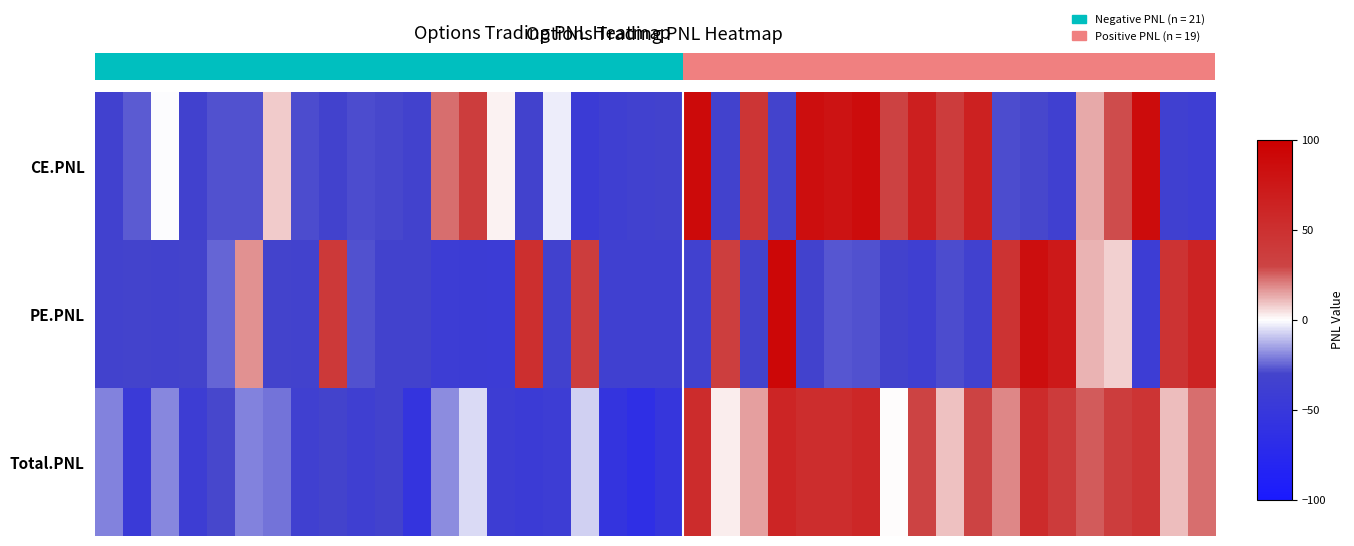

At which category is the sum across all series the highest?

24